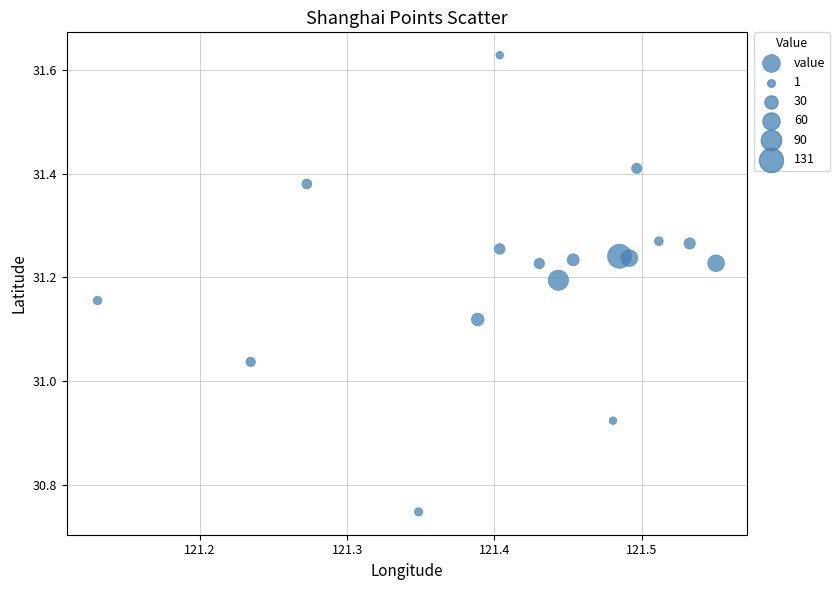

What is the range of X values (max minus min)?

0.4